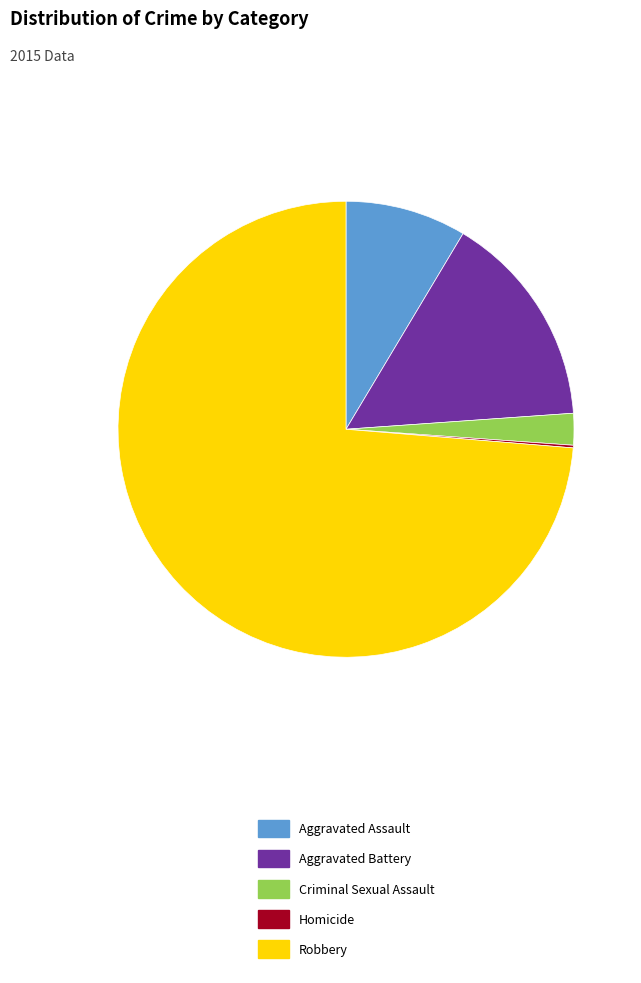

What is the largest slice in the pie chart?

Robbery